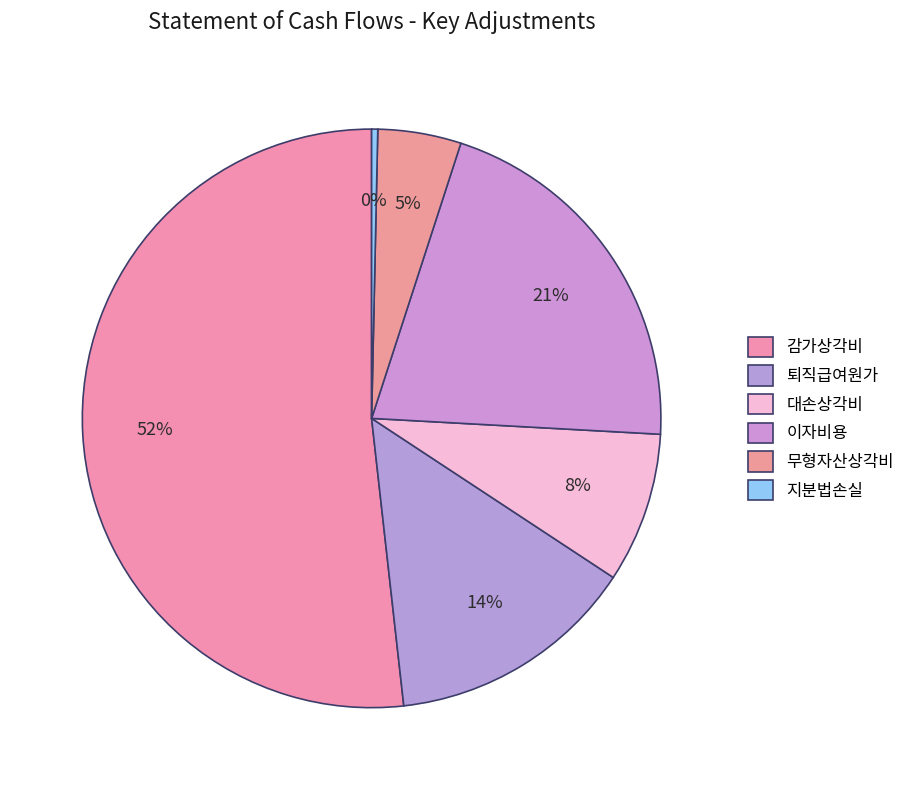

Which slice is the largest?

감가상각비